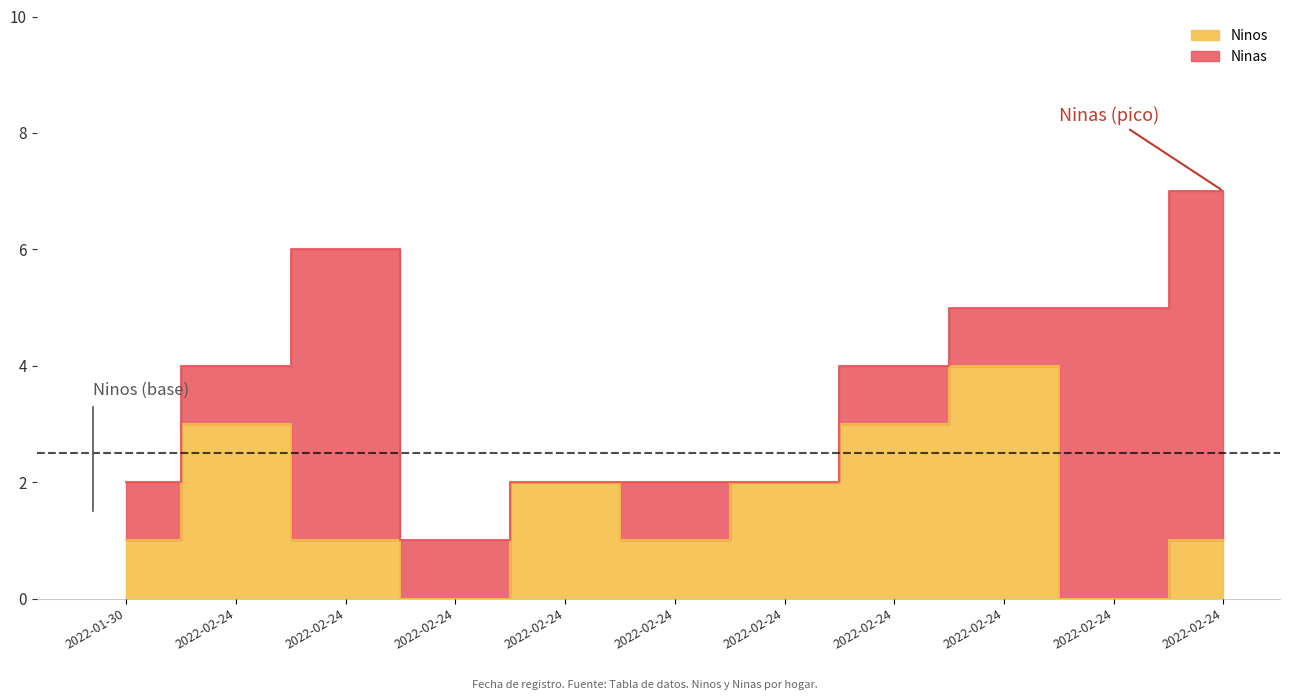

How many interior local valleys (lower than both neighbors) does the data have?

3